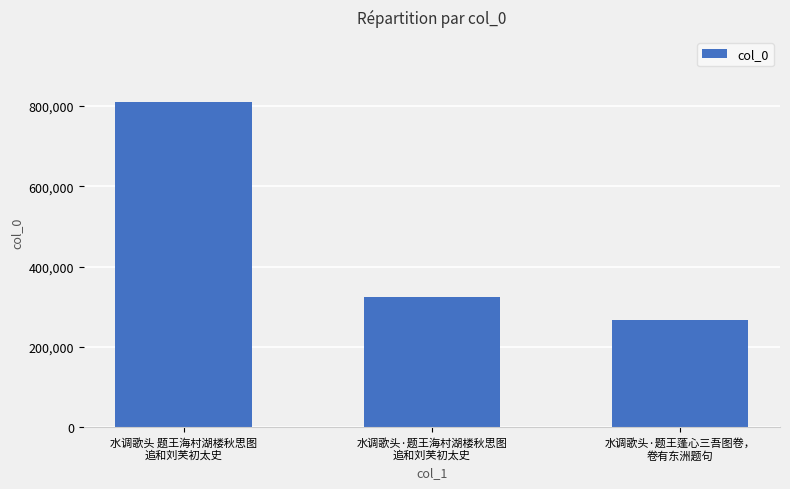

What is the label of the 1st bar from the left?

水调歌头 题王海村湖楼秋思图
追和刘芙初太史